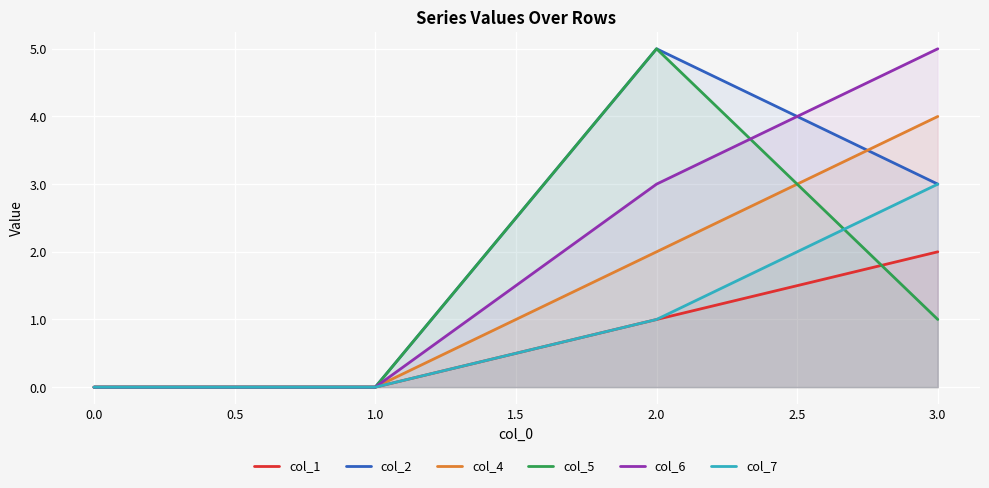

How many data points in col_6 are above 3?

1